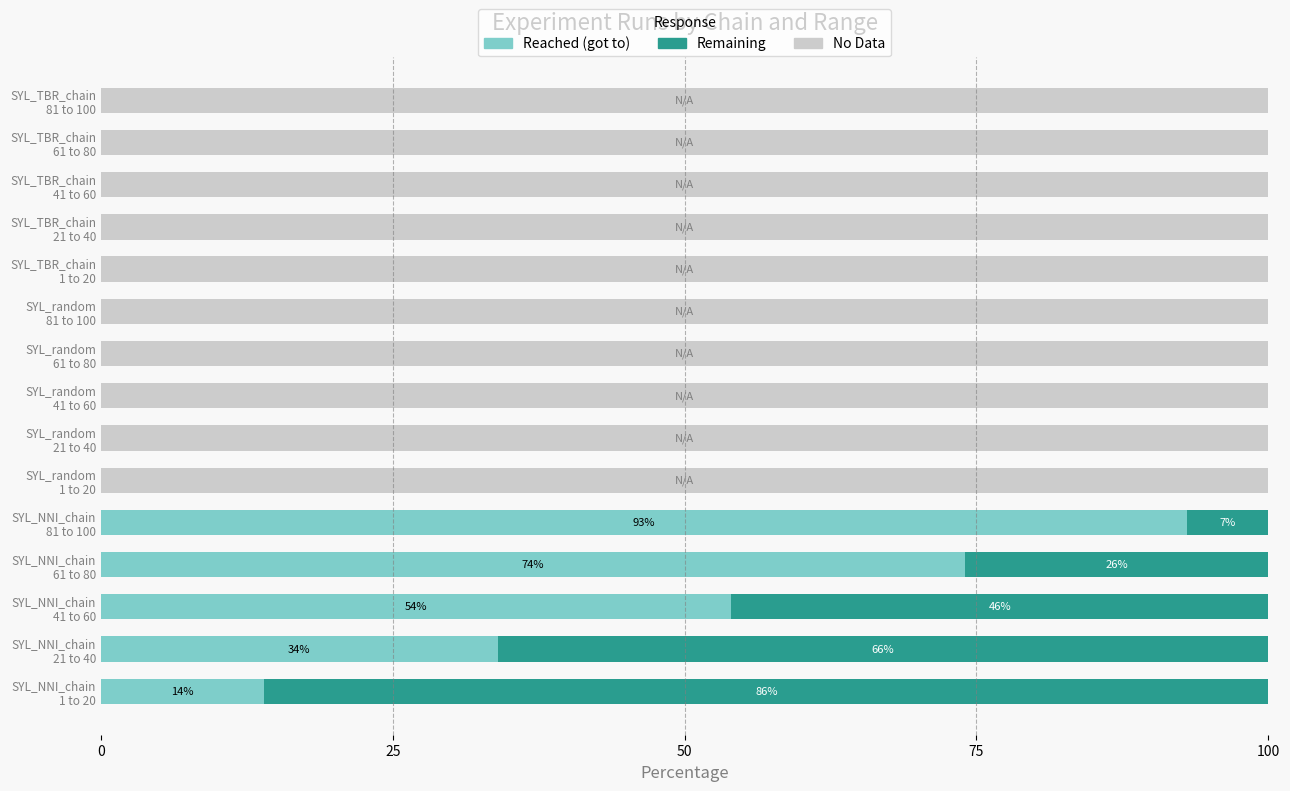

What is the maximum value shown in the chart?

100